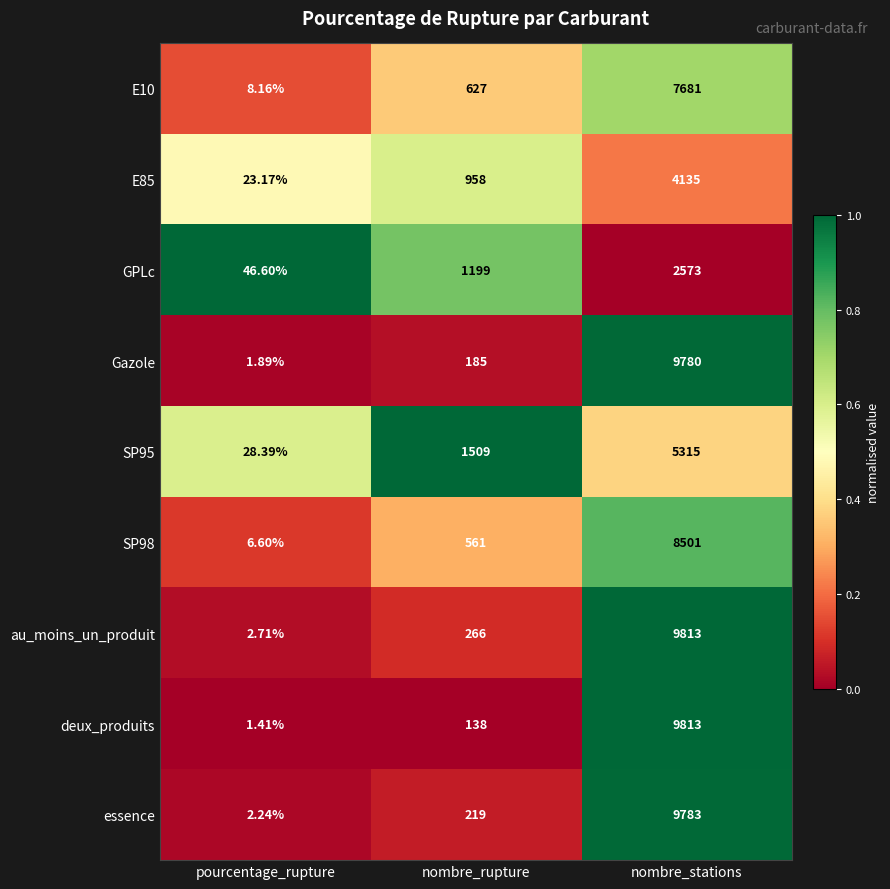

Which series has the largest range (max minus min)?

deux_produits